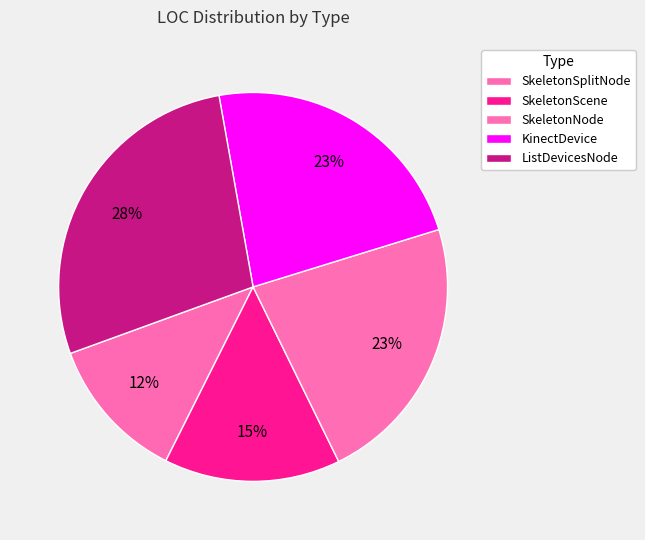

Does KinectDevice account for over 50% of the chart?

No